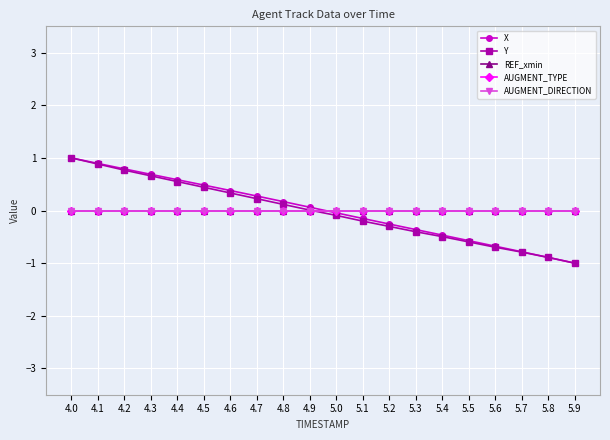

Is this an area chart (filled region under the line)?

No